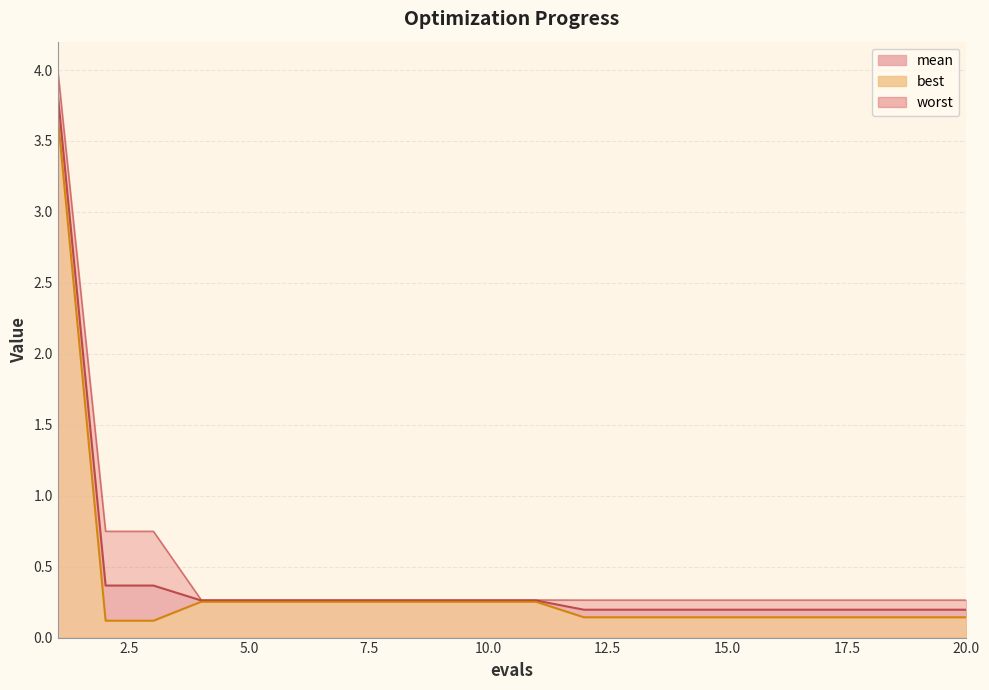

What is the greatest value displayed?

4.0